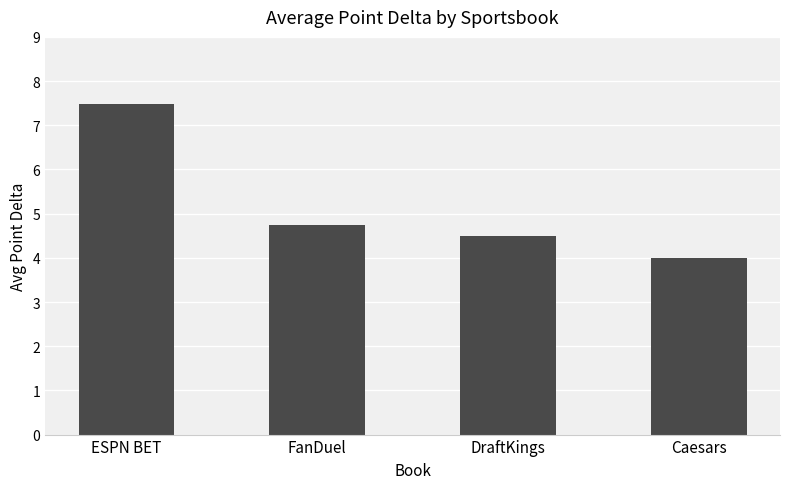

What is the label of the 1st bar from the left?

ESPN BET